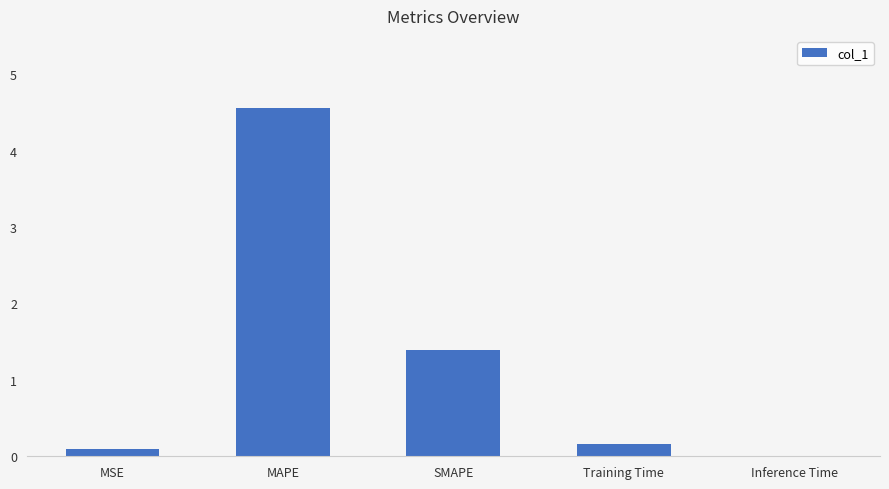

What is the average value?

1.2